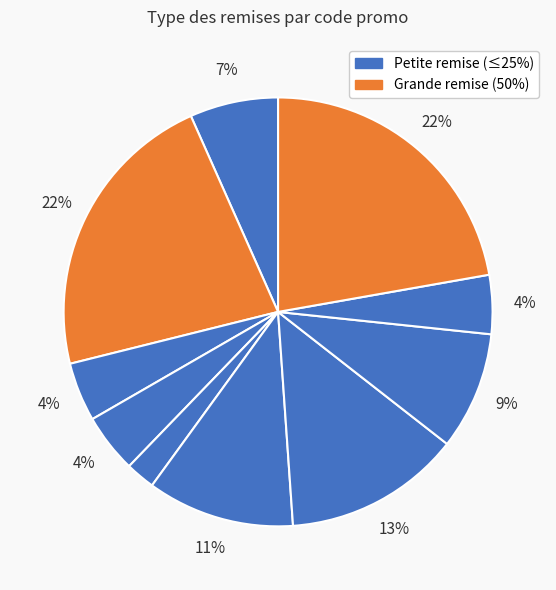

Count the number of slices in the pie.

10